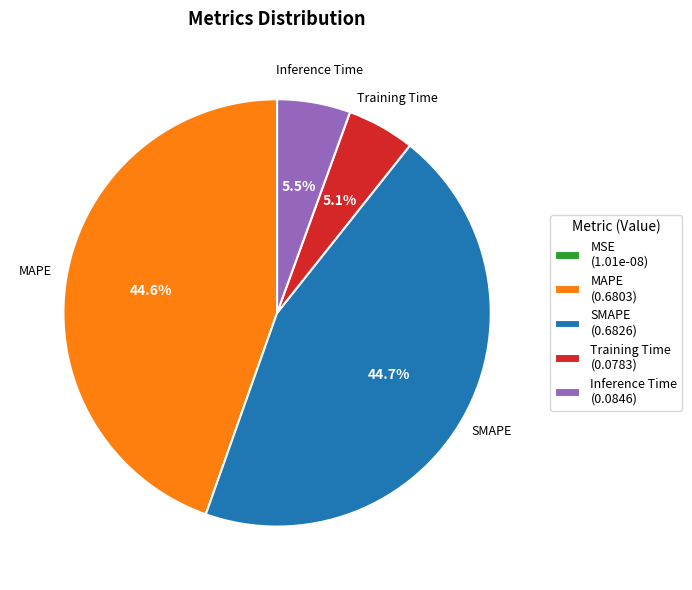

Do Training Time (0.0783) and Inference Time (0.0846) together represent more than half of the pie?

No